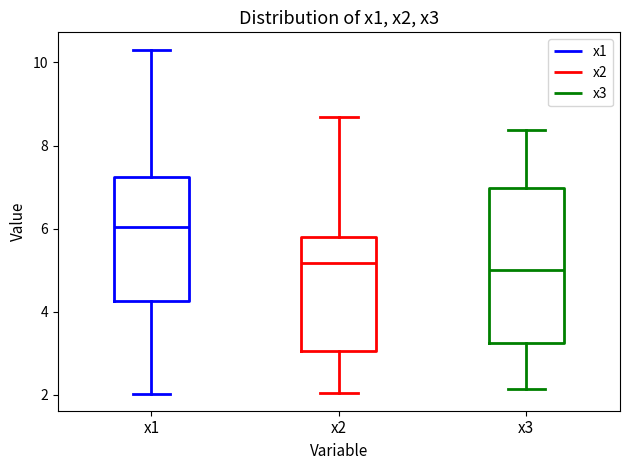

Which box is the tallest, from its lower edge to its upper edge?

x3